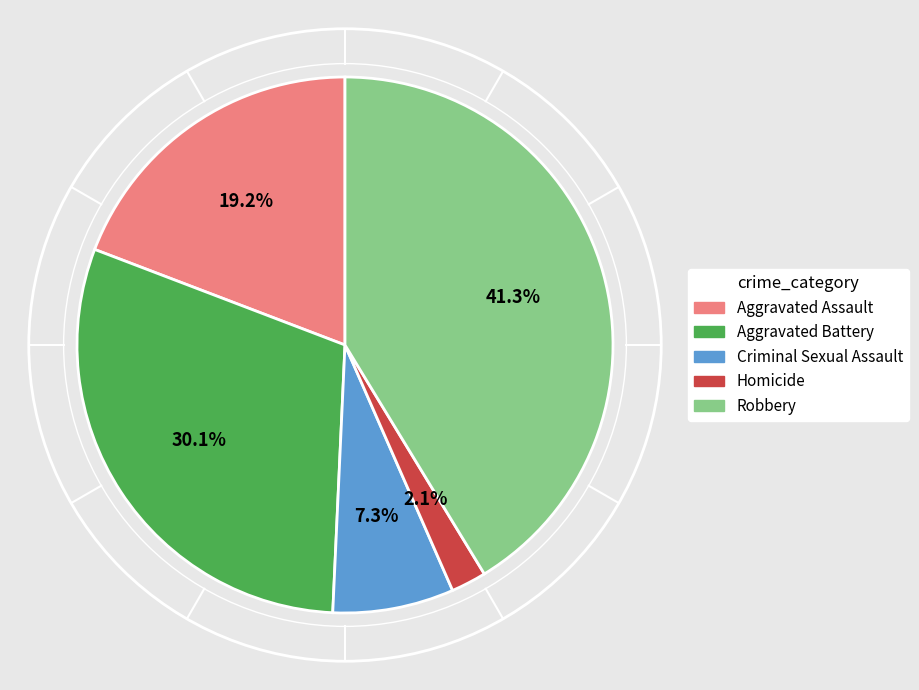

How many segments does this pie chart have?

5